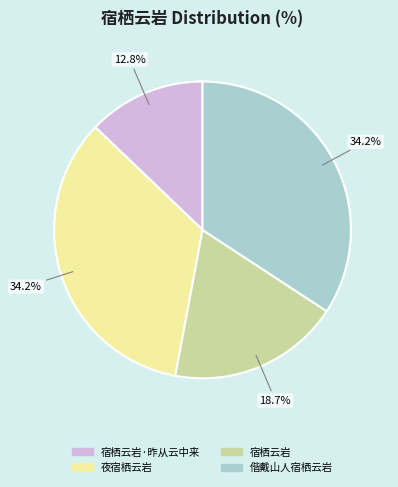

Is there any slice that represents more than half of the pie?

No